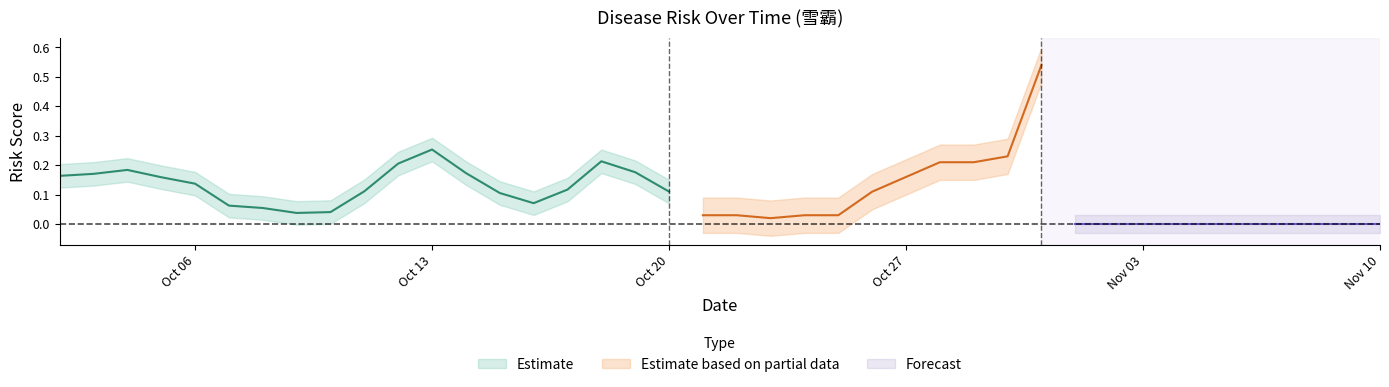

Count the number of data series in this chart.

3